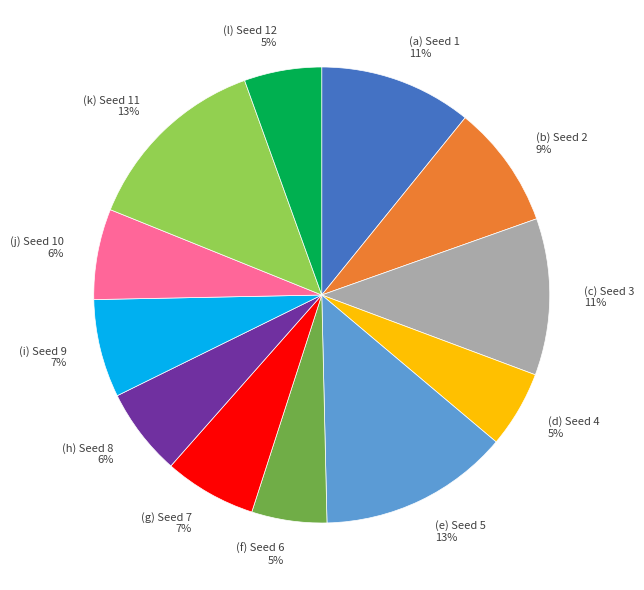

Do (j) Seed 10 6% and (b) Seed 2 9% together represent more than half of the pie?

No